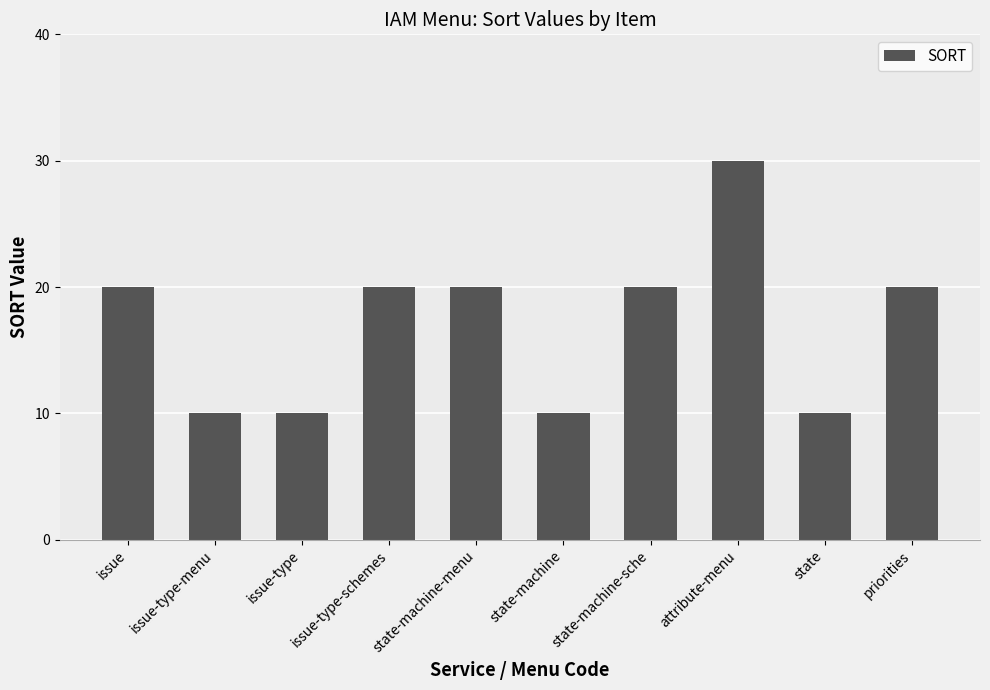

What is the greatest value displayed?

30